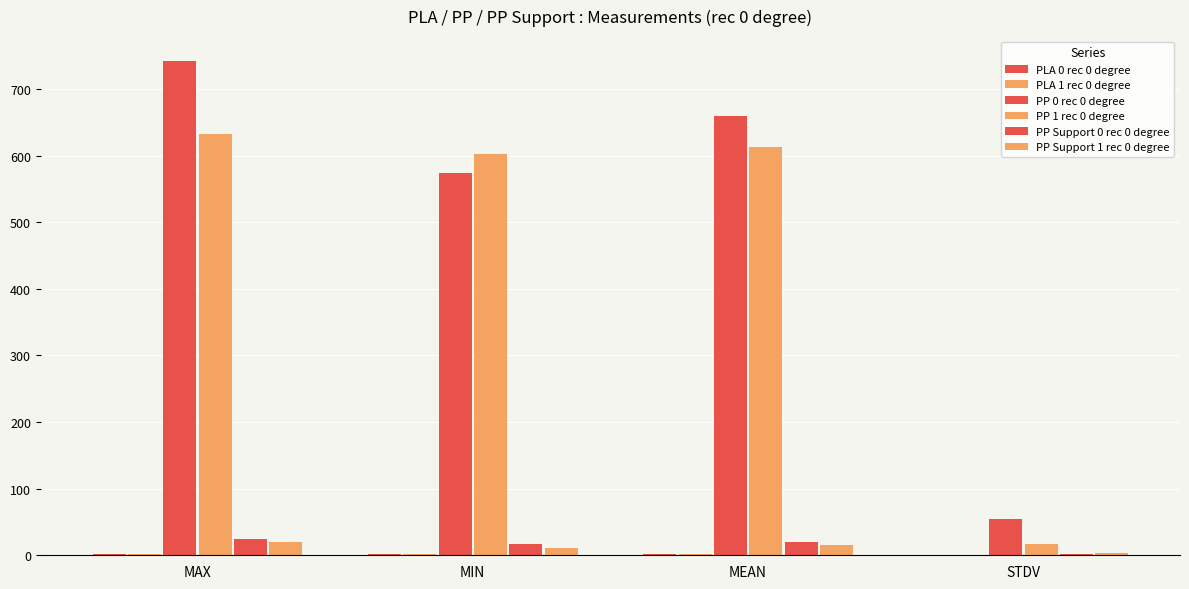

Are the bars horizontal?

No